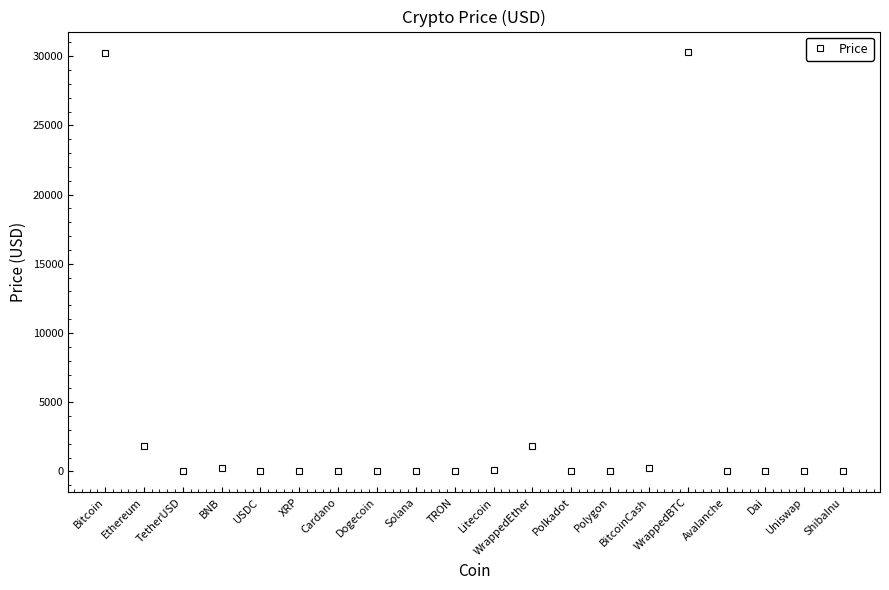

What is the greatest value displayed?

30265.6